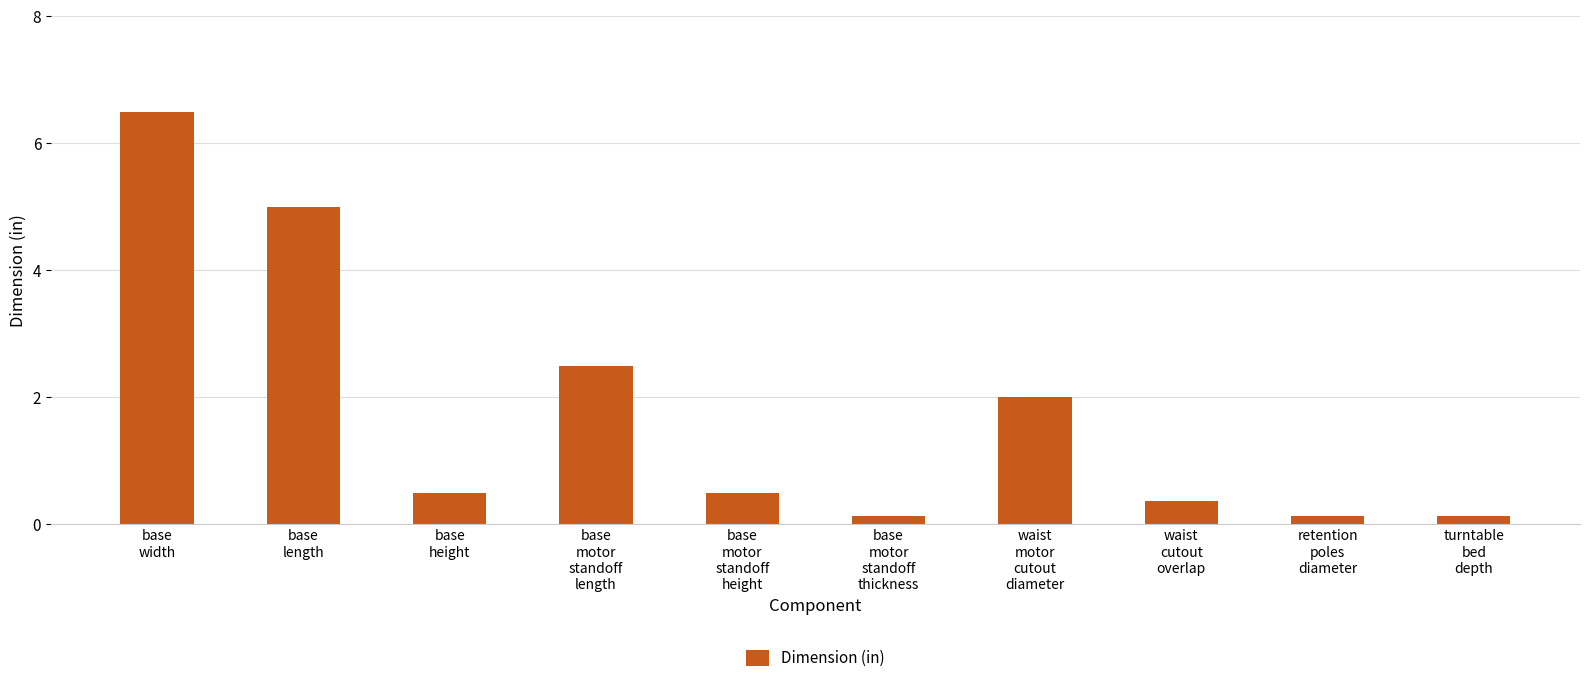

What is the sum of the values at base
length and base
motor
standoff
thickness?

5.1